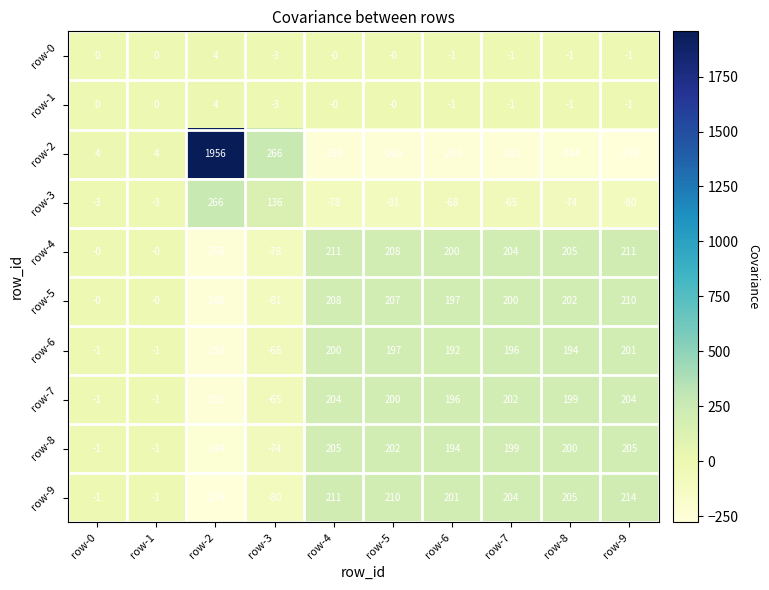

At which label does row-8 first exceed 199?

row-4